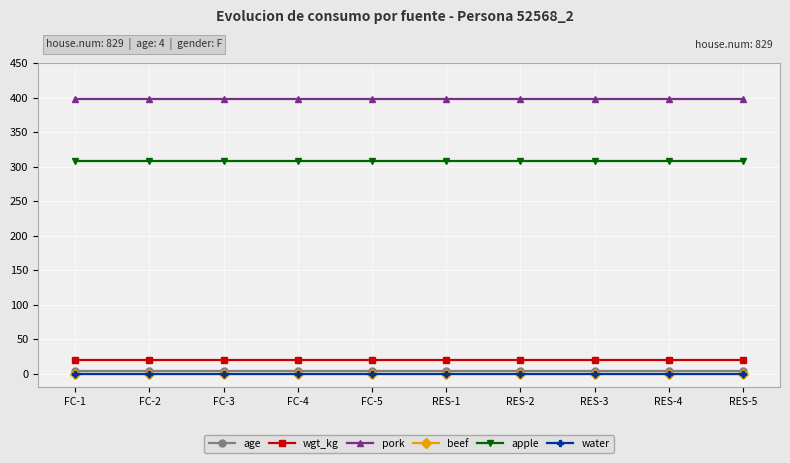

True or false: age and pork intersect in this chart.

False